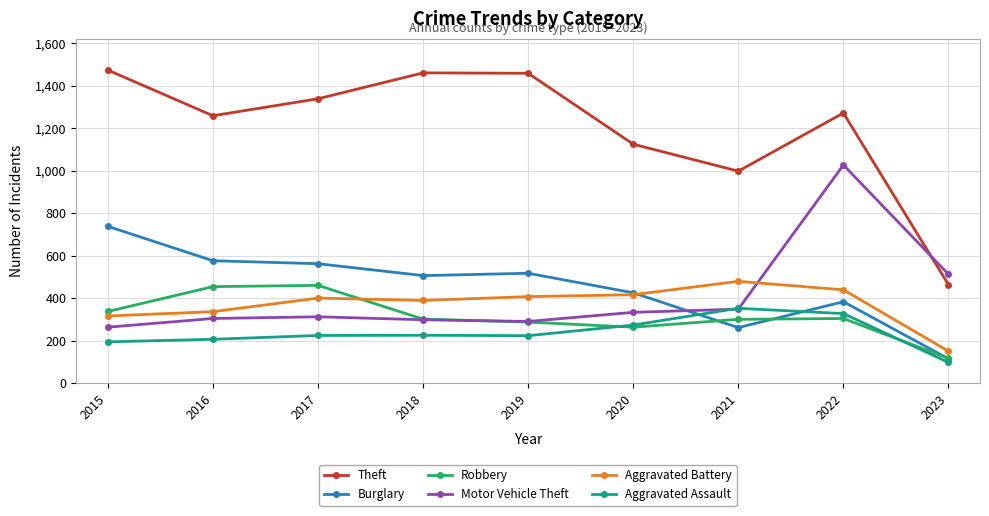

At which label does Motor Vehicle Theft reach its peak?

2022